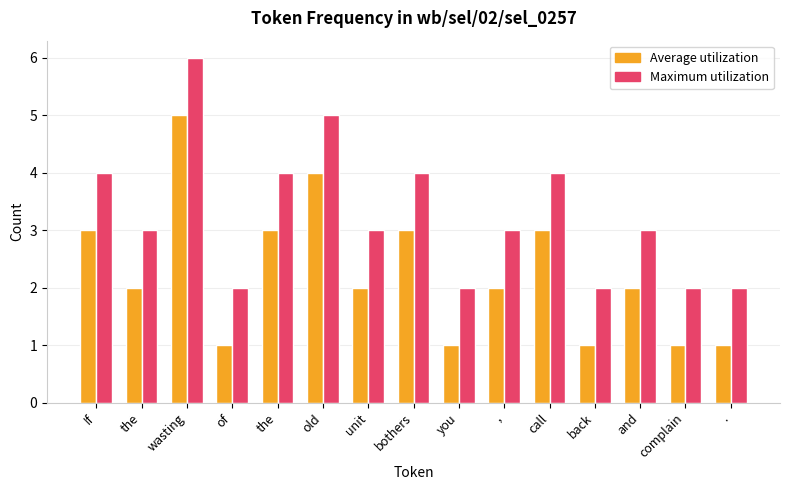

Rank the series by their maximum value, from highest to lowest.

Maximum utilization, Average utilization